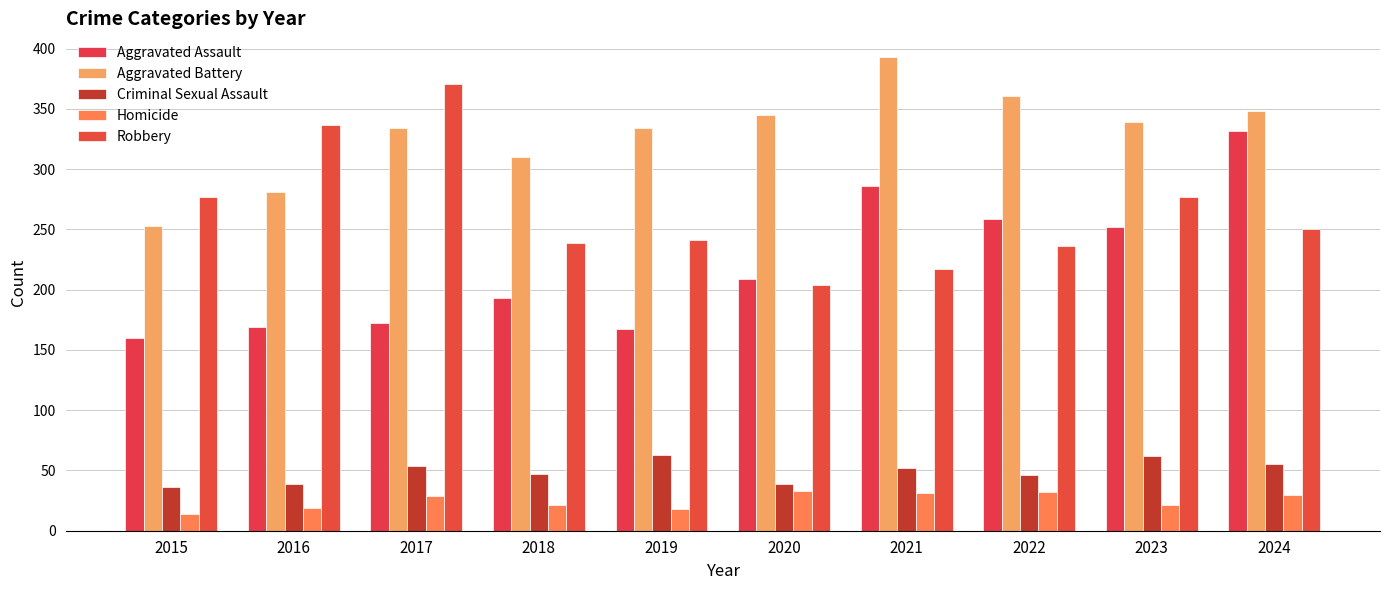

What is the average value of the Criminal Sexual Assault series?

49